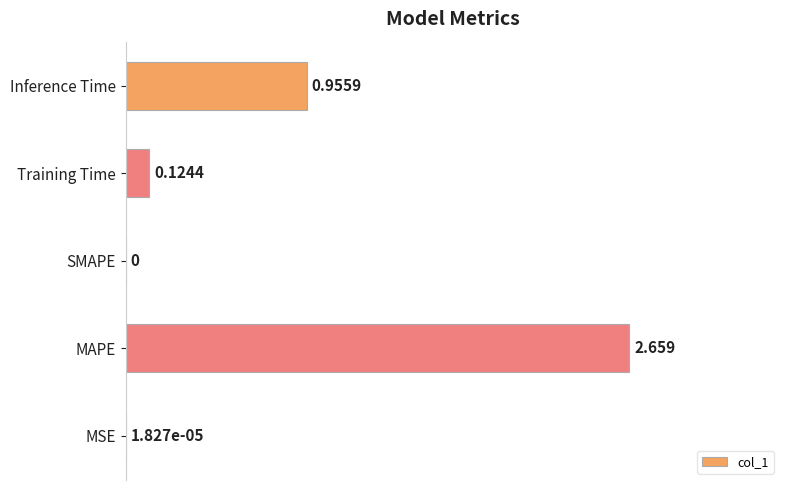

Count the number of categories in the chart.

5